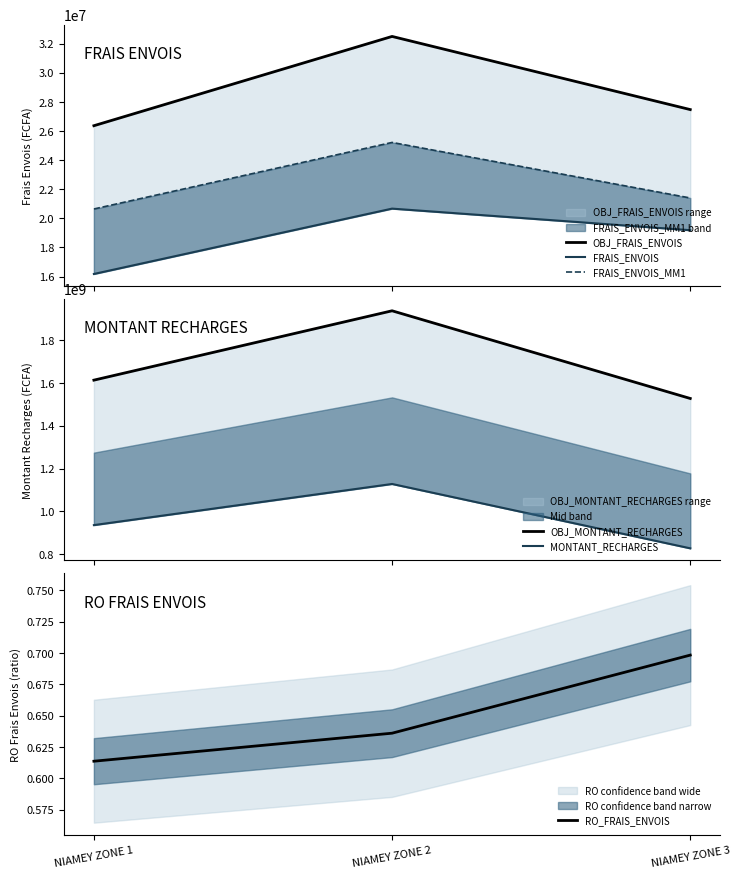

Which series has the widest spread of values?

OBJ_MONTANT_RECHARGES